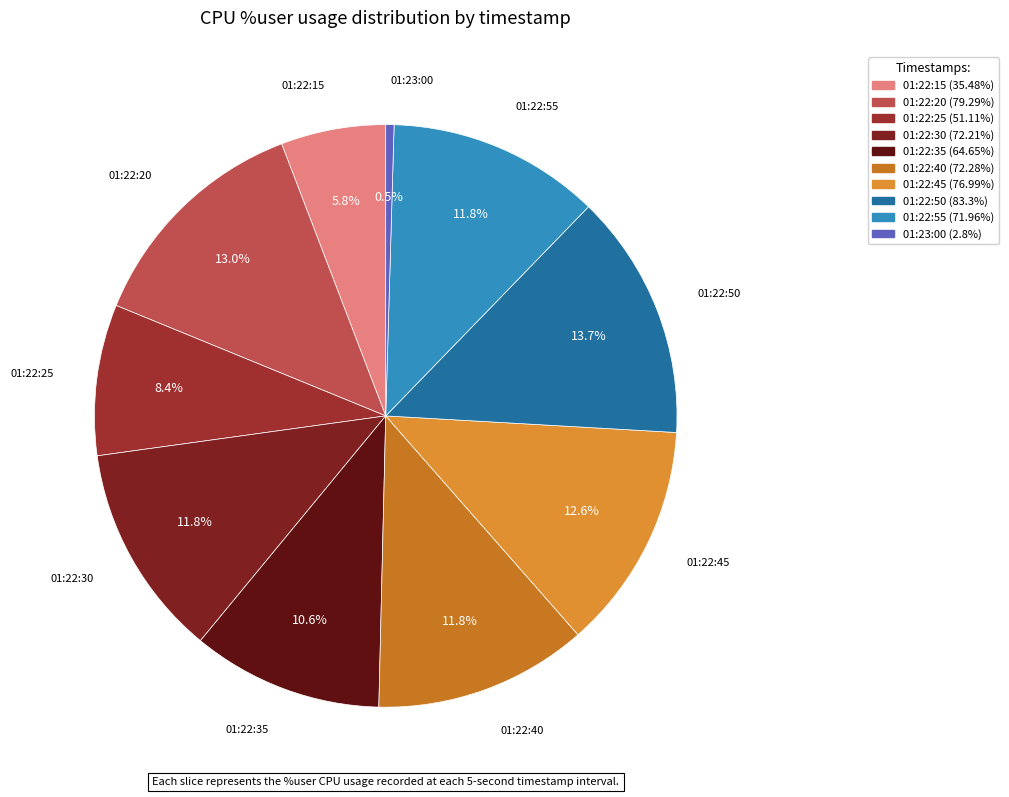

Is there a majority slice in this chart?

No